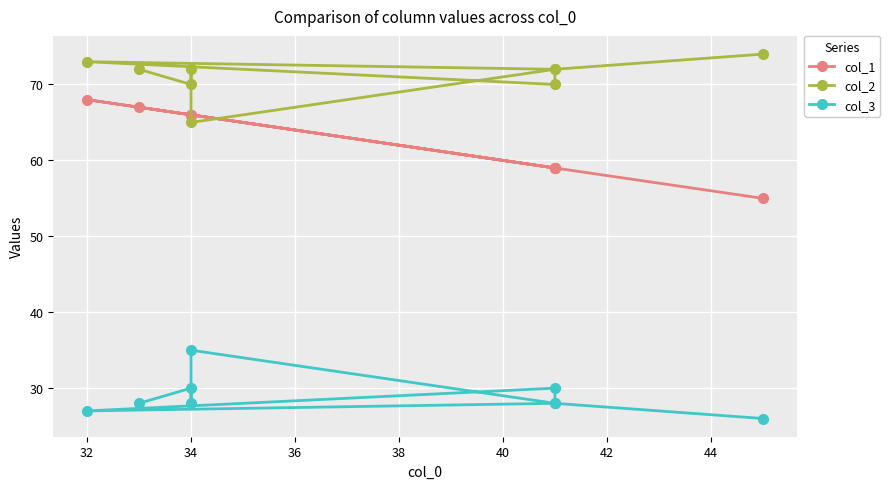

What is the minimum value shown in the chart?

26